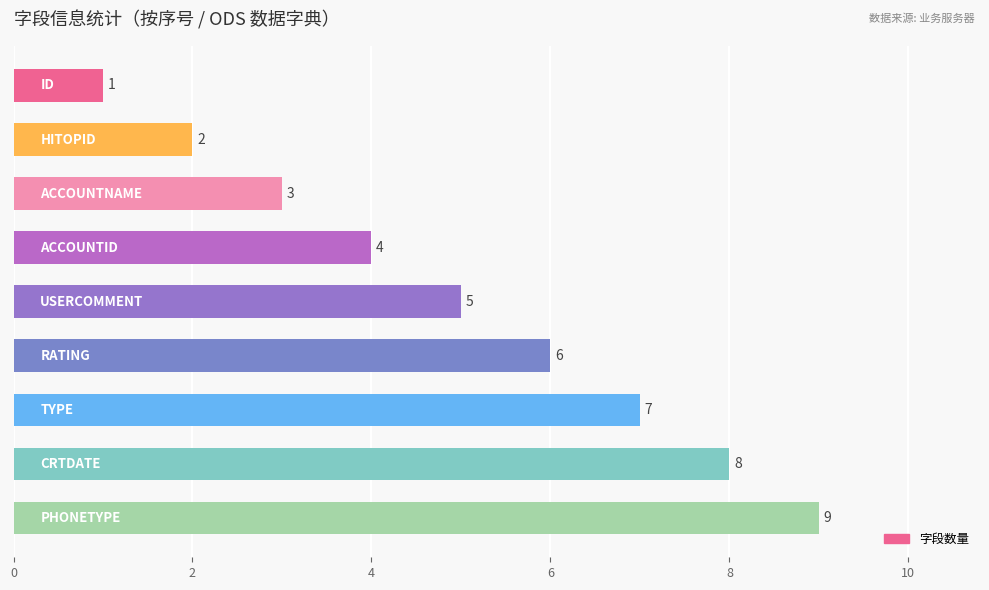

What is the difference between the maximum and minimum values?

8